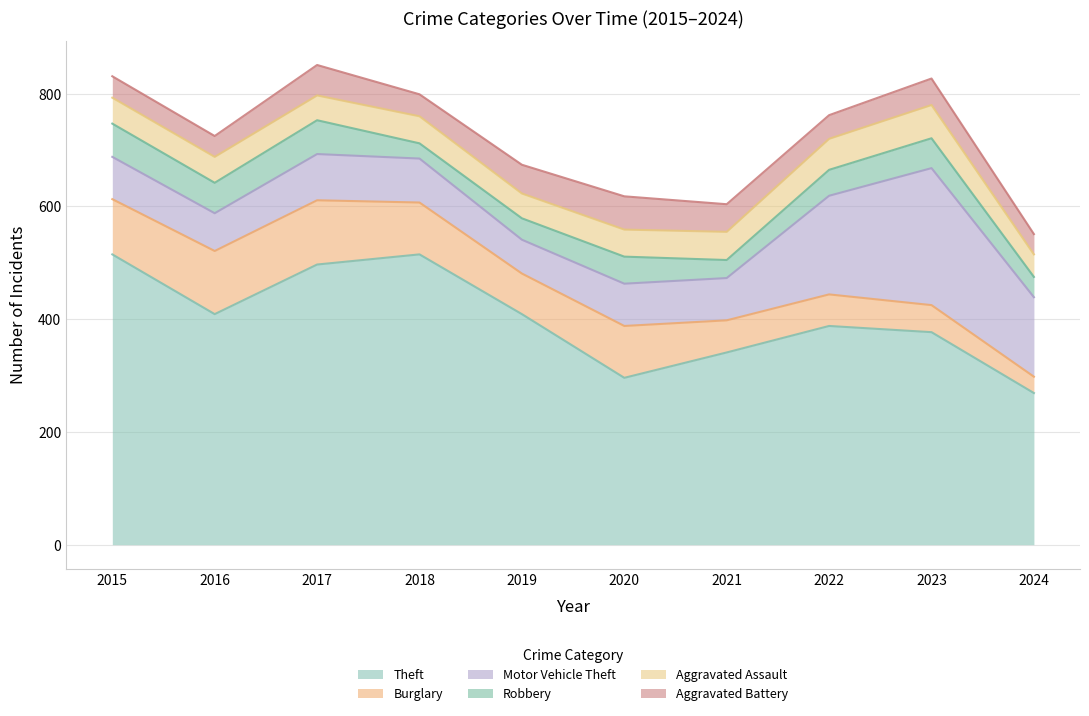

Rank the series at 2019 from lowest to highest value.

Robbery, Aggravated Assault, Aggravated Battery, Motor Vehicle Theft, Burglary, Theft